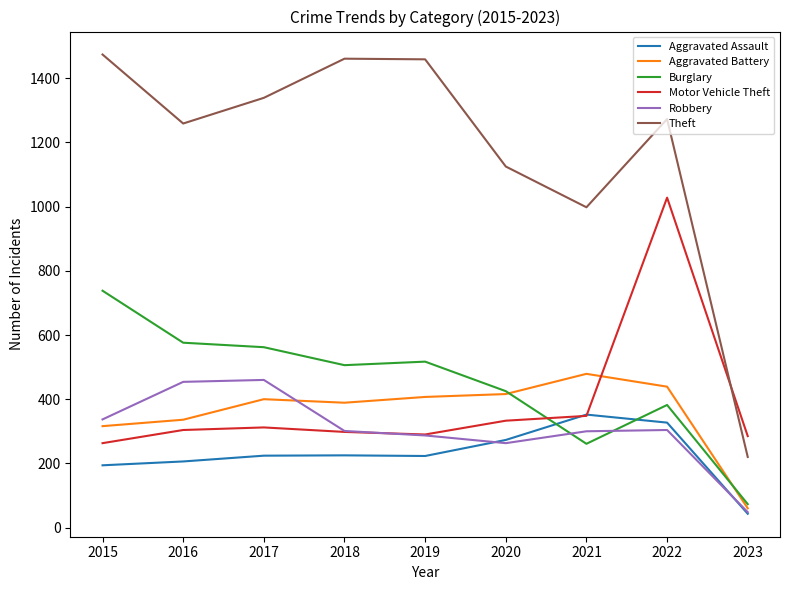

Between which two adjacent categories do Motor Vehicle Theft and Burglary first intersect?

2020 and 2021